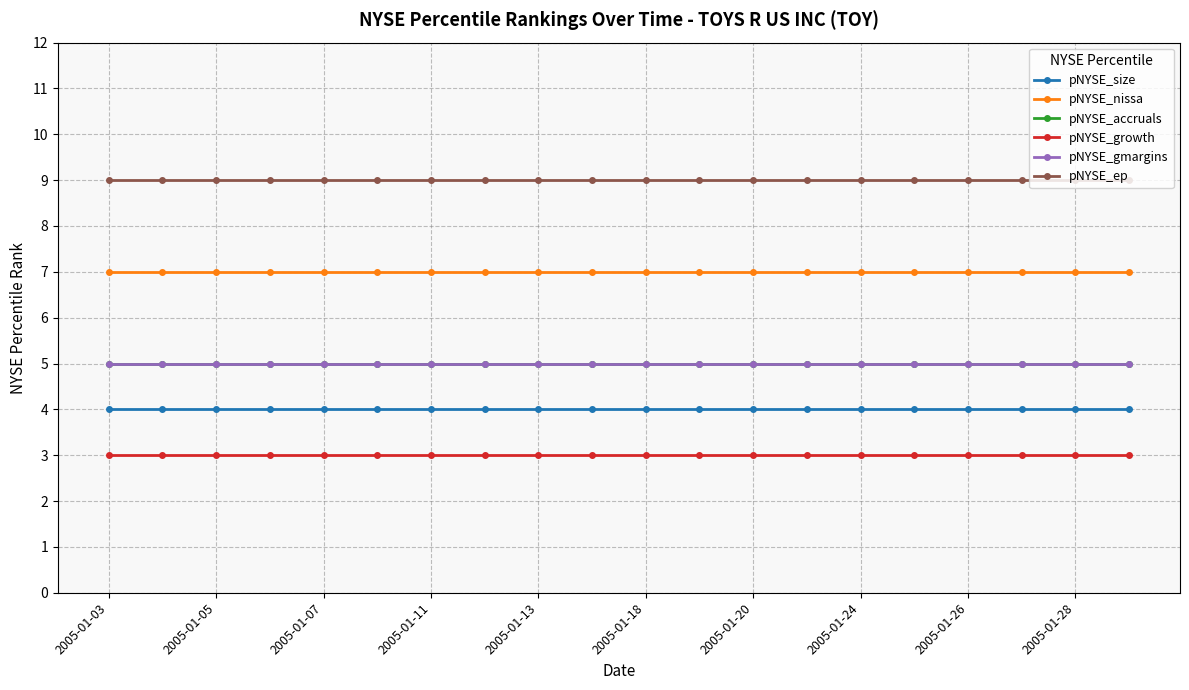

Which series has the largest total across all categories?

pNYSE_ep